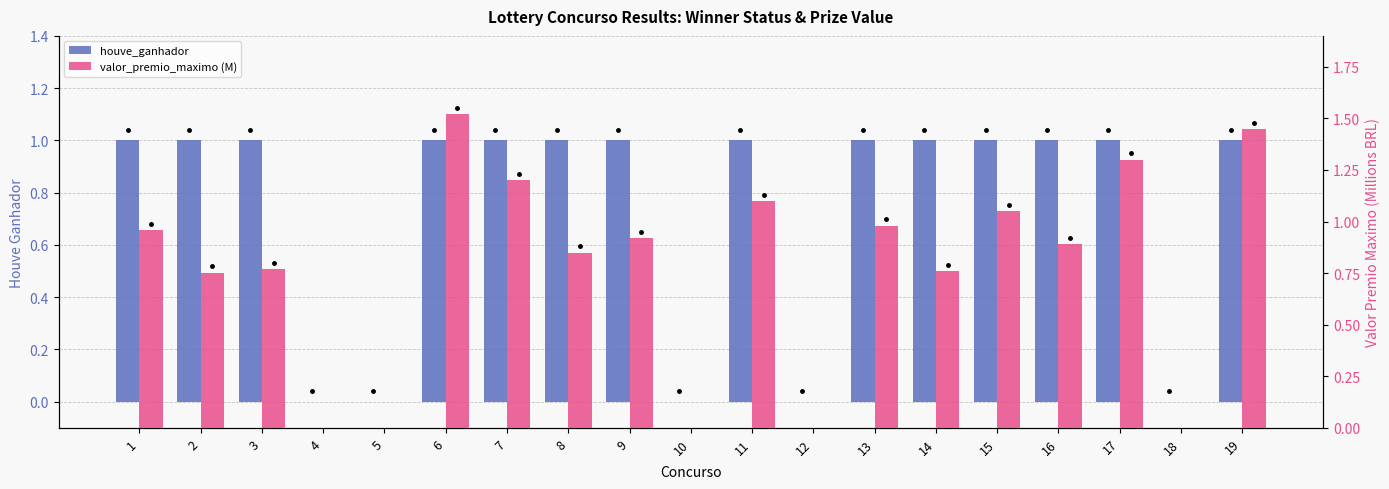

What is the total value across all series at 19?

2.5